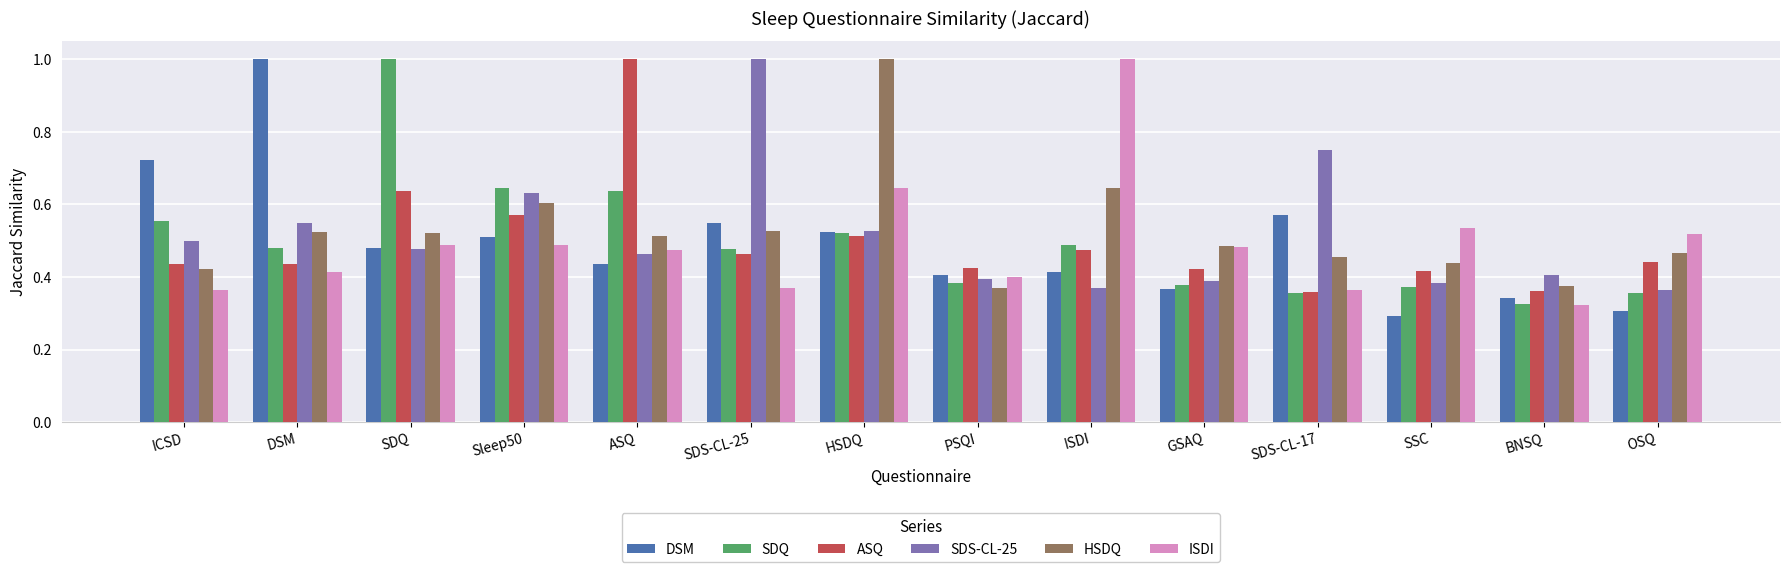

Is the value of ISDI at GSAQ greater than the value of HSDQ at BNSQ?

Yes